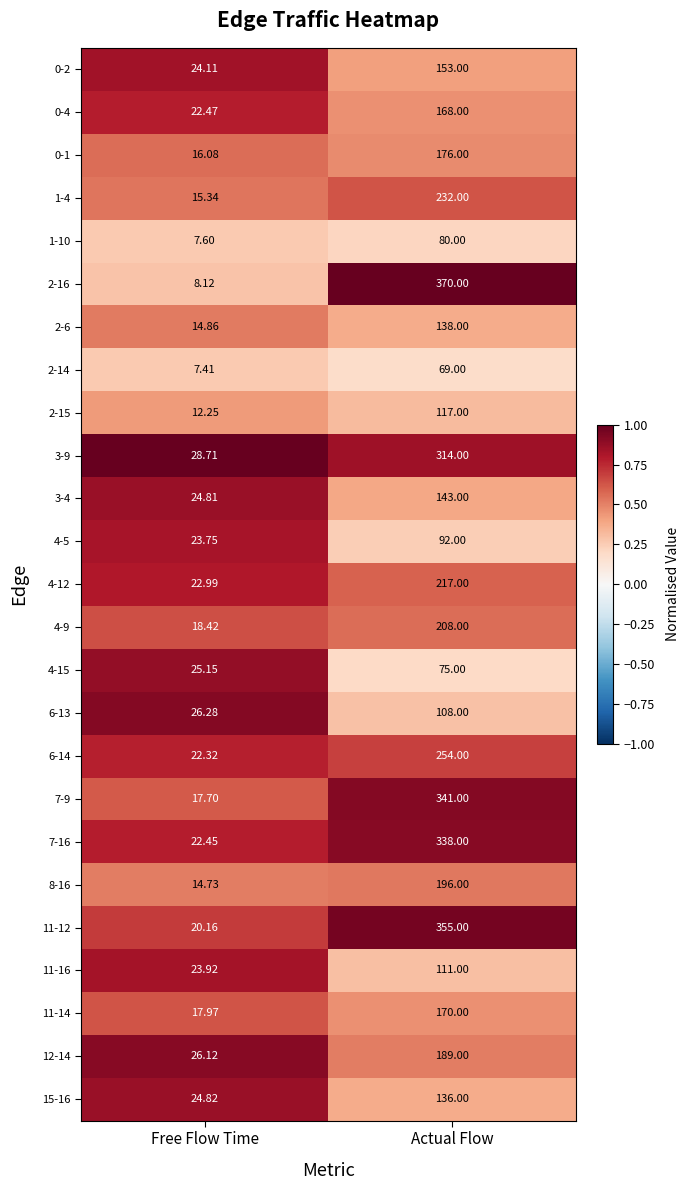

At which category is the sum across all series the highest?

Actual Flow